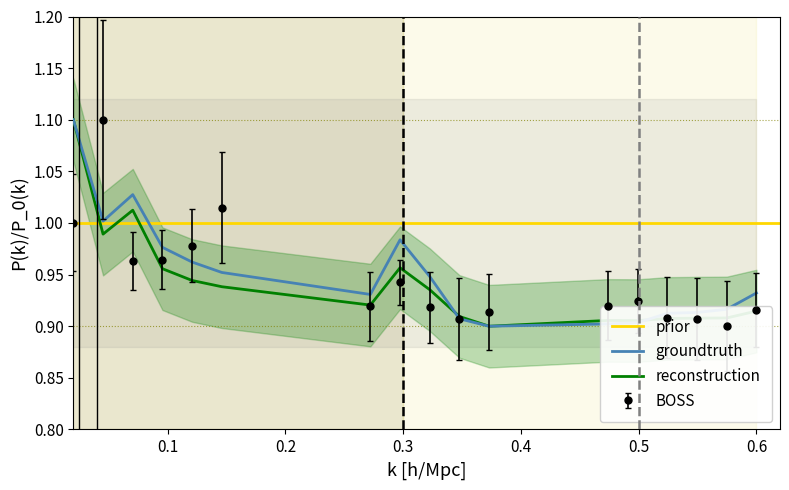

What is the maximum value for groundtruth?

1.1